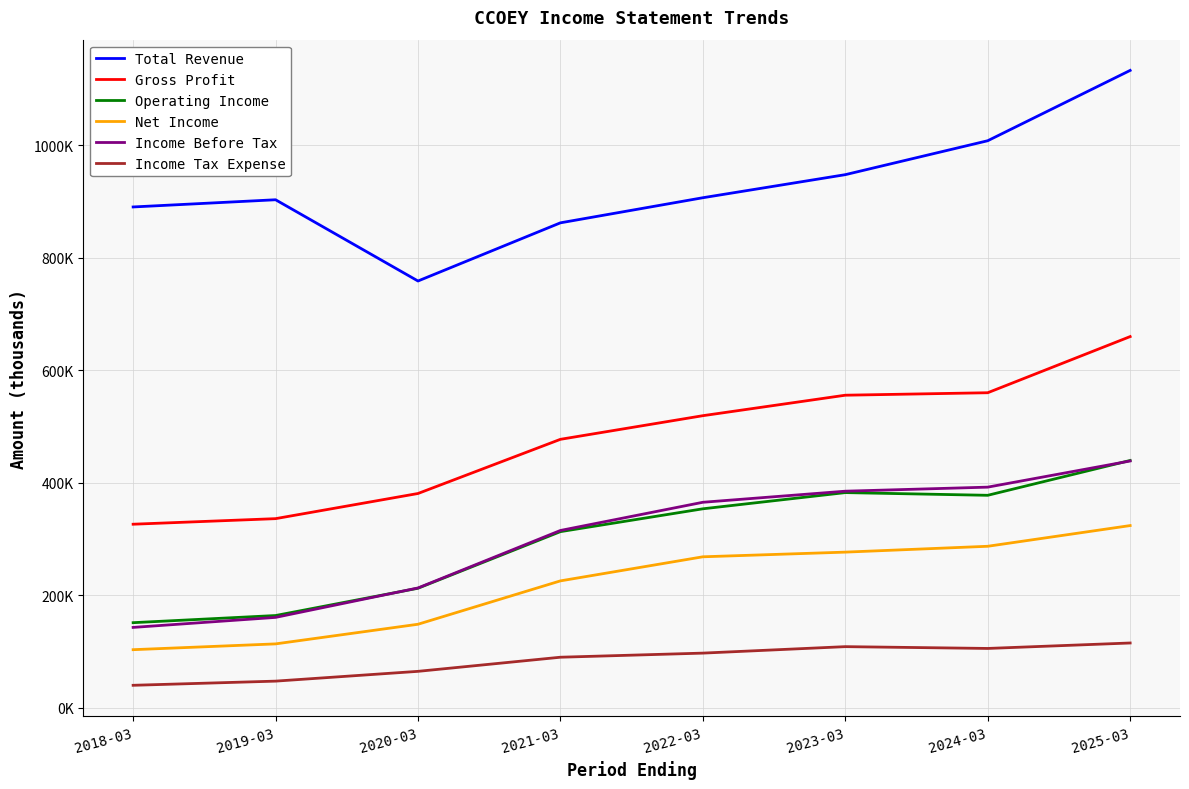

List the series in order of their peak value, highest first.

Total Revenue, Gross Profit, Operating Income, Income Before Tax, Net Income, Income Tax Expense